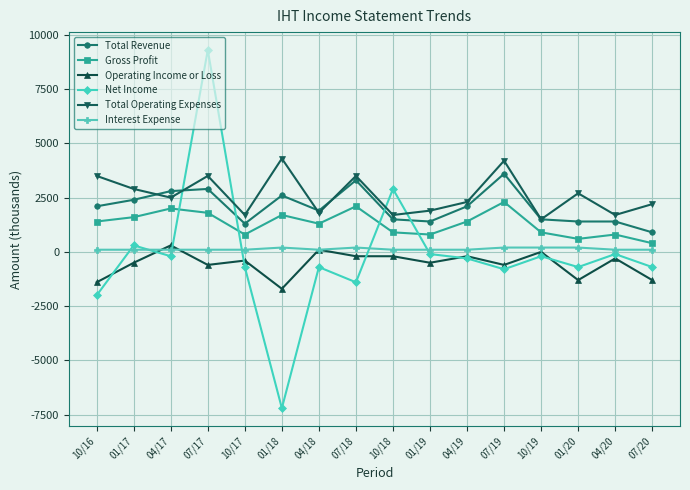

Is this an area chart (filled region under the line)?

No